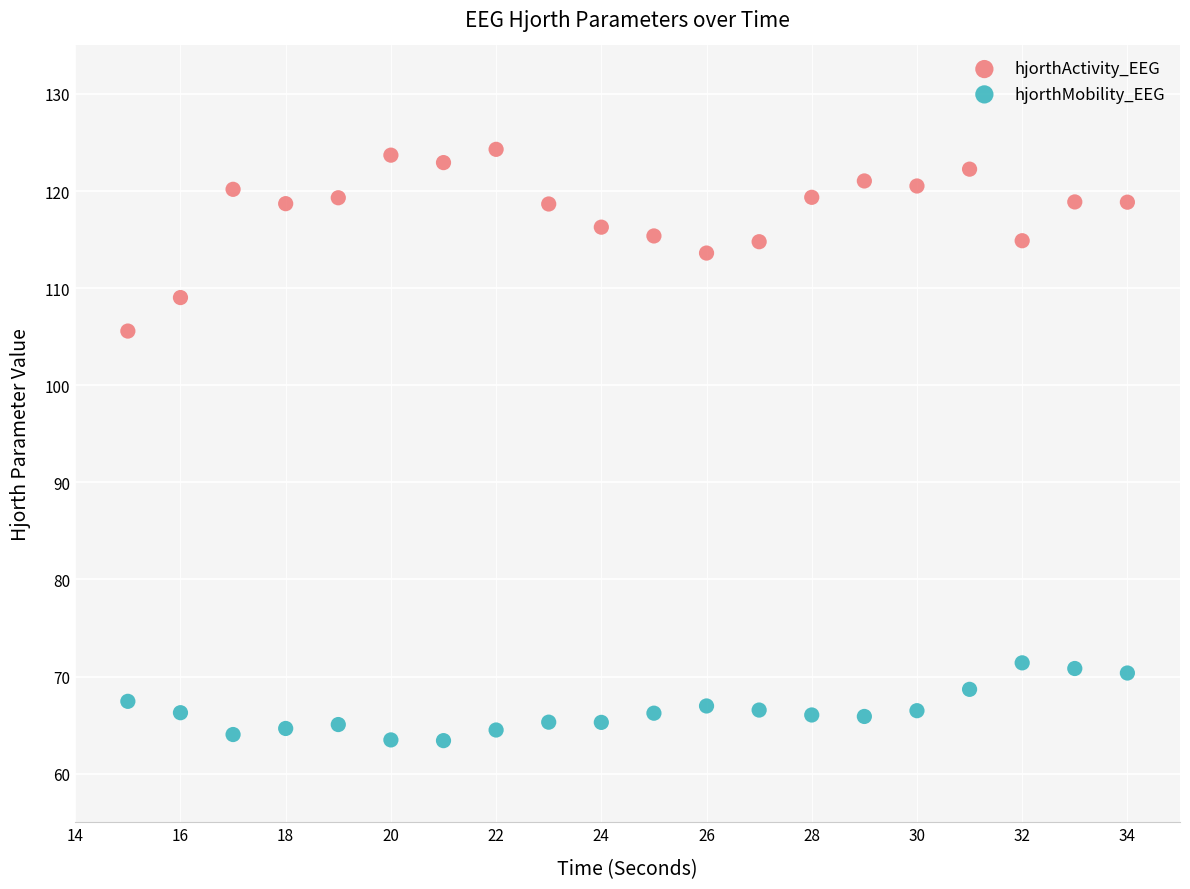

Across all data points, what is the range of X values (max minus min)?

19.0